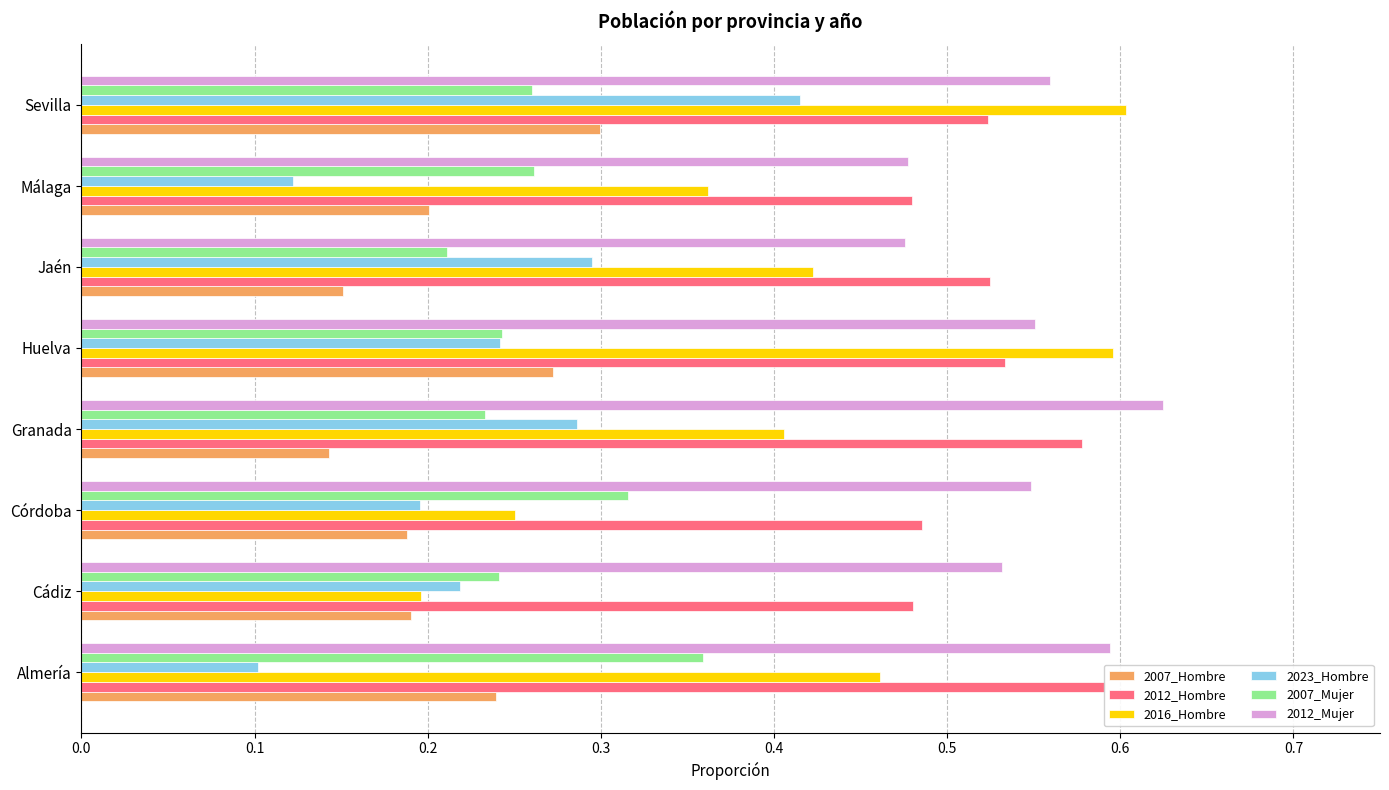

Is it true that 2023_Hombre equals 0.3 at 0.3?

True